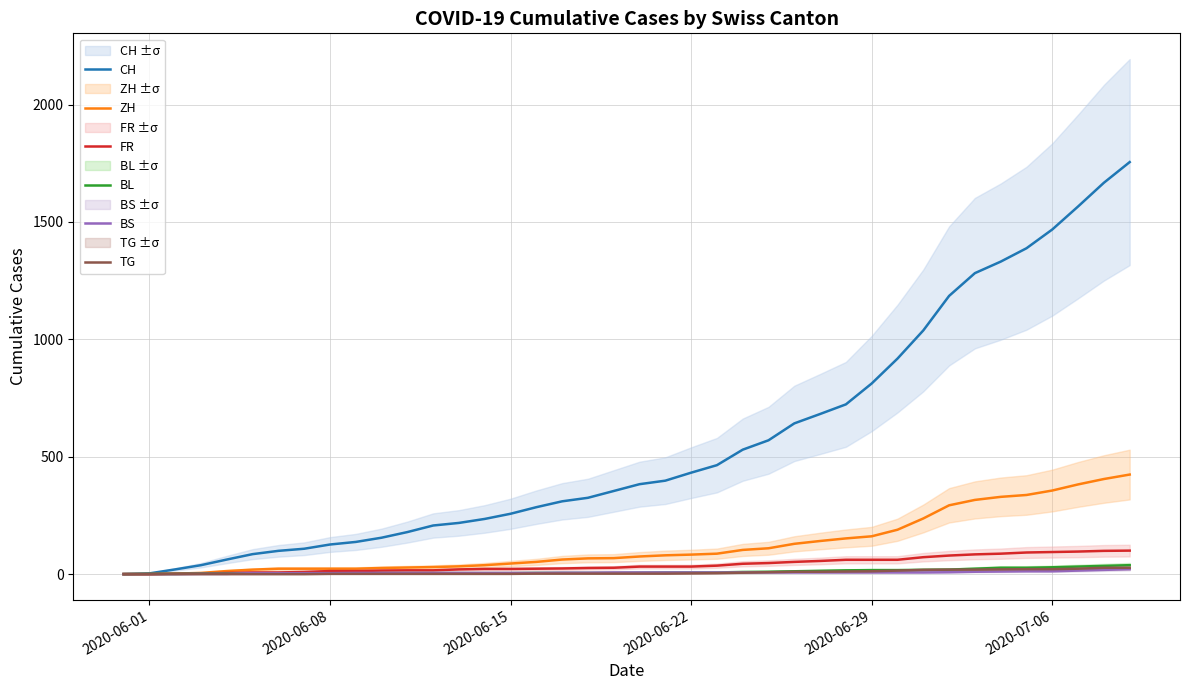

Is it true that TG equals 3 at 16?

False